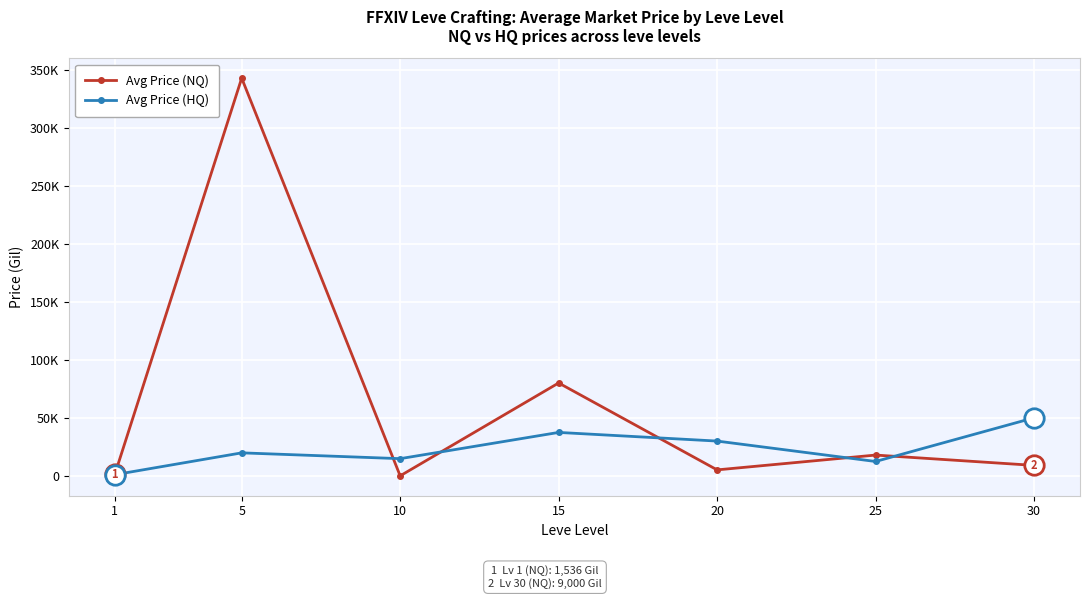

What is the sum of all Avg Price (HQ) values?

165322.5